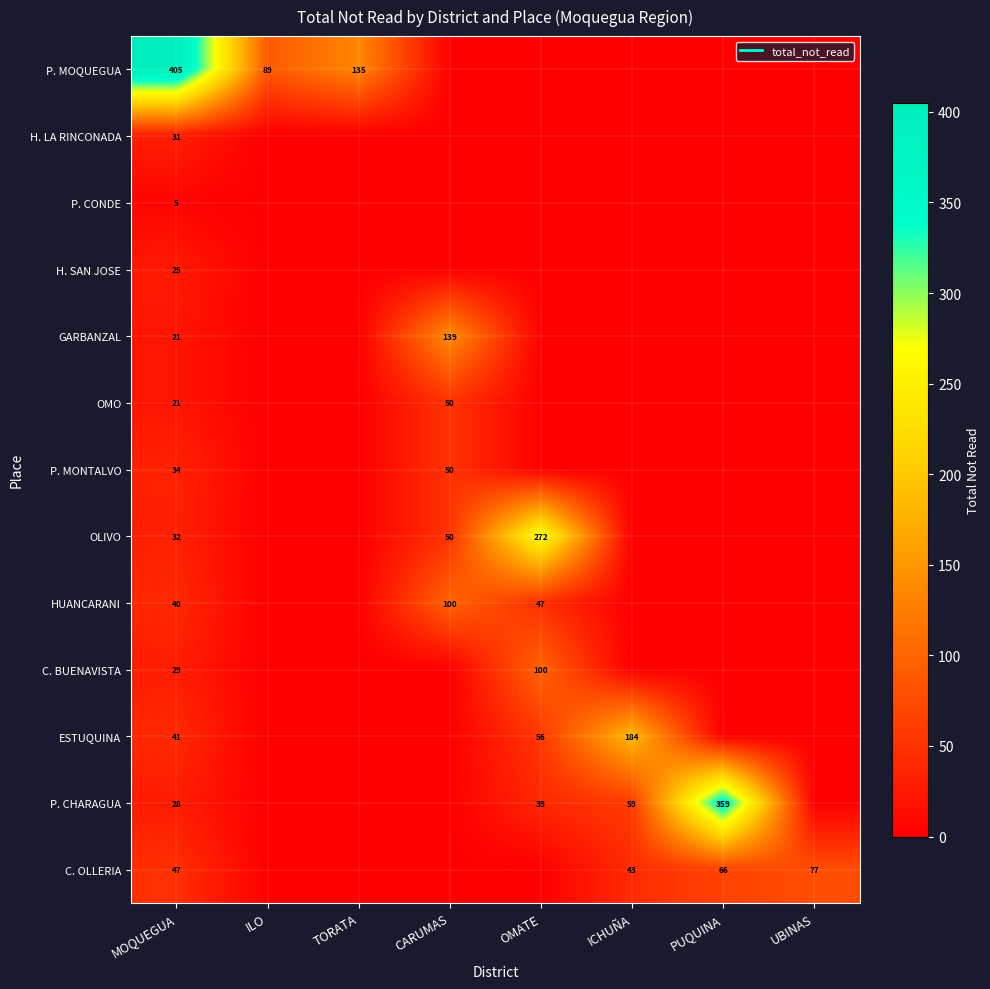

At which category does the chart reach its minimum across all series?

CARUMAS